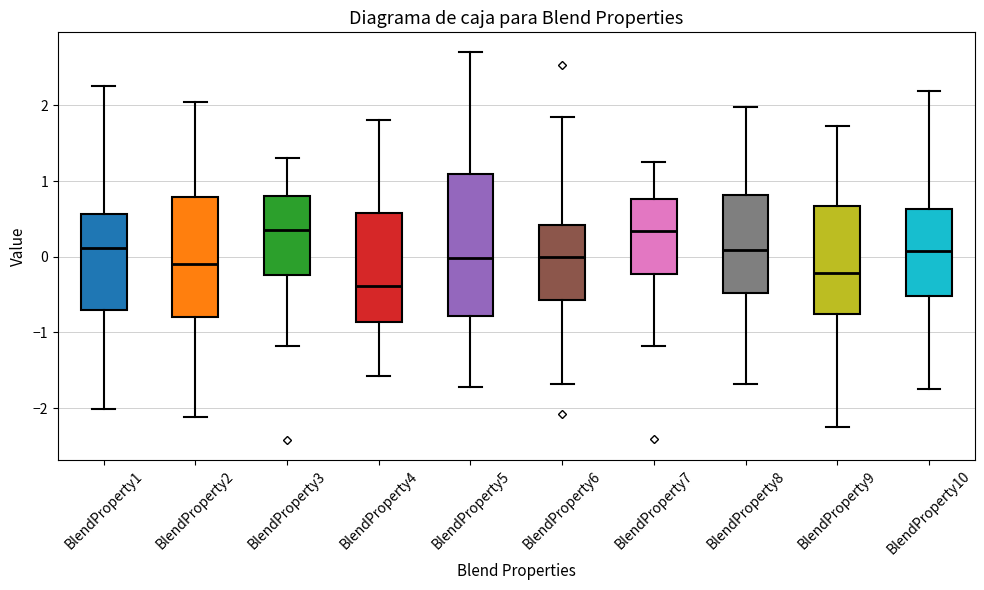

Reading left to right, transcribe this box plot: for each box, give where its median line is, the range the box spans, and where its two whiskers end, as read against the y-axis. The values are not printed on the chart, so give them approximately, as read against the axis.

BlendProperty1: median 0.1, box -0.7 to 0.6, whiskers -2.0 to 2.3
BlendProperty2: median -0.1, box -0.8 to 0.8, whiskers -2.1 to 2.0
BlendProperty3: median 0.4, box -0.2 to 0.8, whiskers -1.2 to 1.3
BlendProperty4: median -0.4, box -0.9 to 0.6, whiskers -1.6 to 1.8
BlendProperty5: median 0.0, box -0.8 to 1.1, whiskers -1.7 to 2.7
BlendProperty6: median 0.0, box -0.6 to 0.4, whiskers -1.7 to 1.8
BlendProperty7: median 0.3, box -0.2 to 0.8, whiskers -1.2 to 1.2
BlendProperty8: median 0.1, box -0.5 to 0.8, whiskers -1.7 to 2.0
BlendProperty9: median -0.2, box -0.8 to 0.7, whiskers -2.3 to 1.7
BlendProperty10: median 0.1, box -0.5 to 0.6, whiskers -1.8 to 2.2